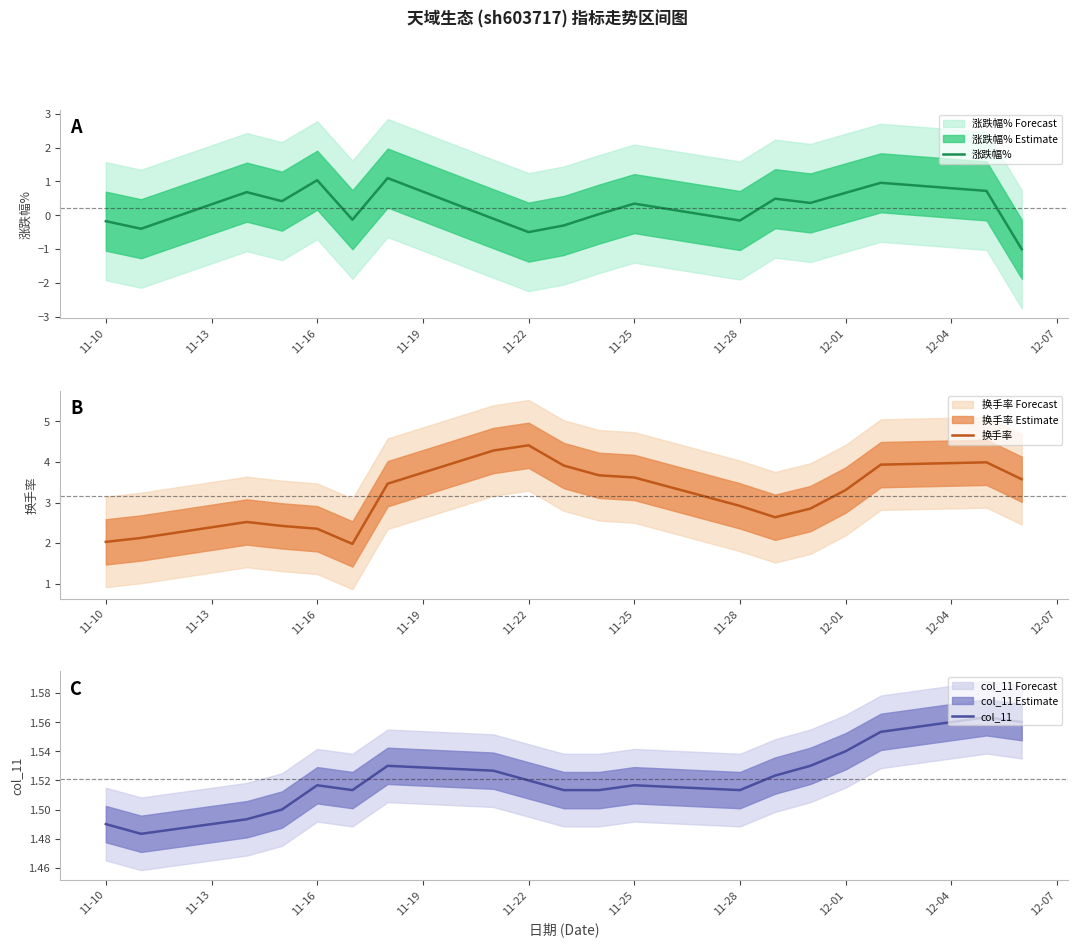

What is the sum of all col_11 values?

28.9